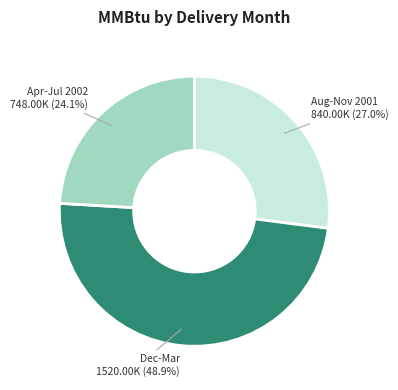

Does any single category account for the majority?

No